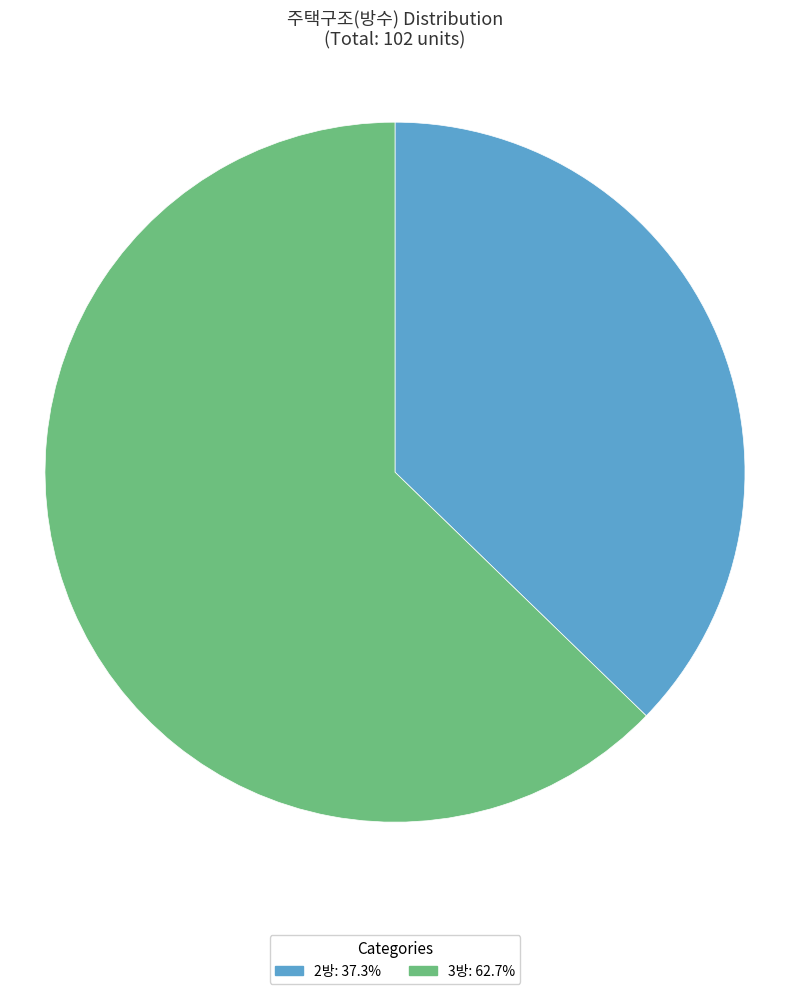

Approximately how many times larger is the value at 3방: 62.7% compared to 2방: 37.3%?

1.7